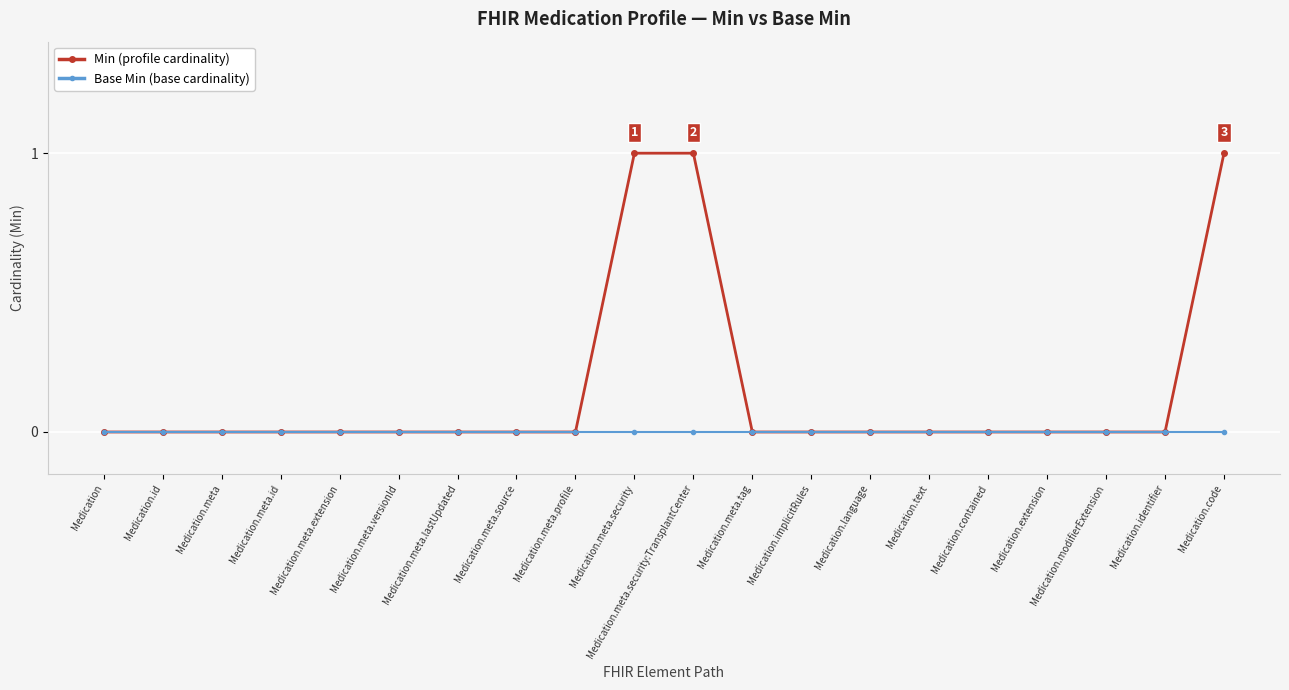

List the series in order of their peak value, highest first.

Min (profile cardinality), Base Min (base cardinality)